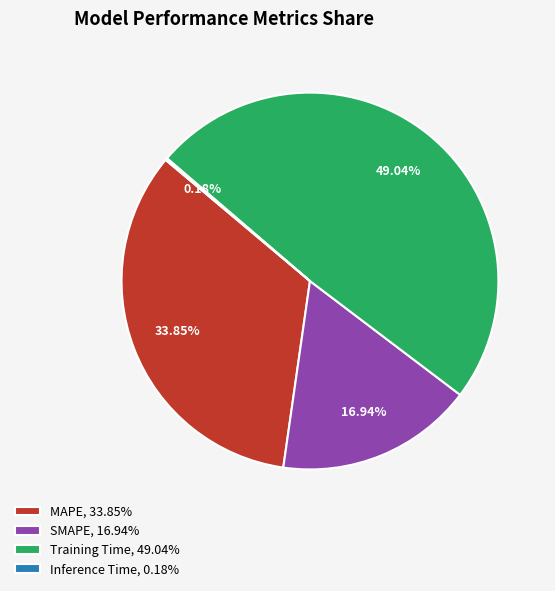

To the nearest percent, what is the difference between the largest and smallest slice percentages?

49%